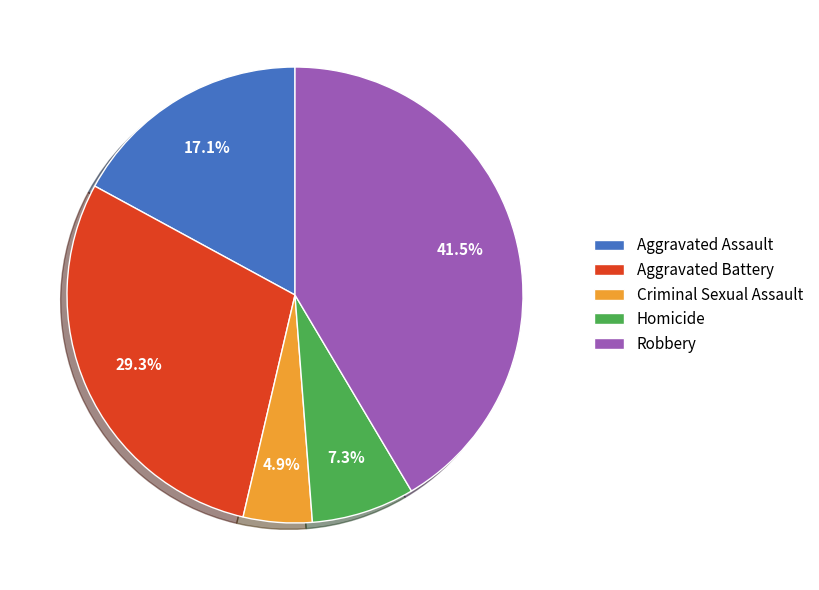

Which category has the smallest portion of the pie?

Criminal Sexual Assault